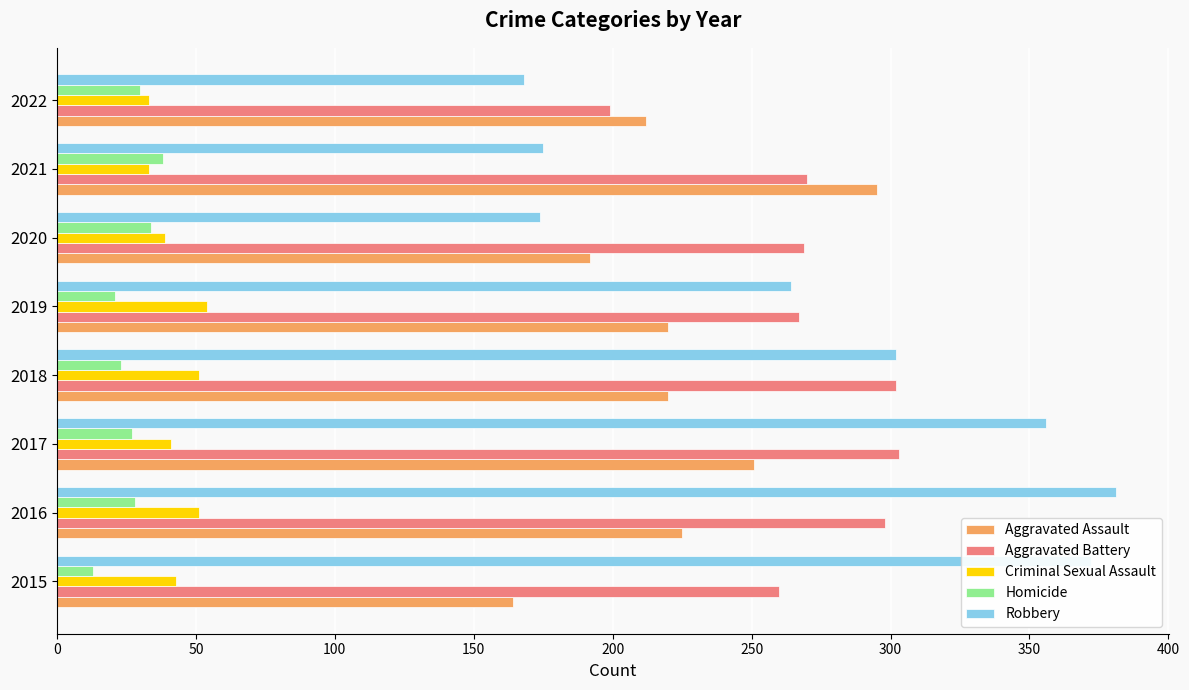

What value does the Aggravated Assault series have at 2020?

192